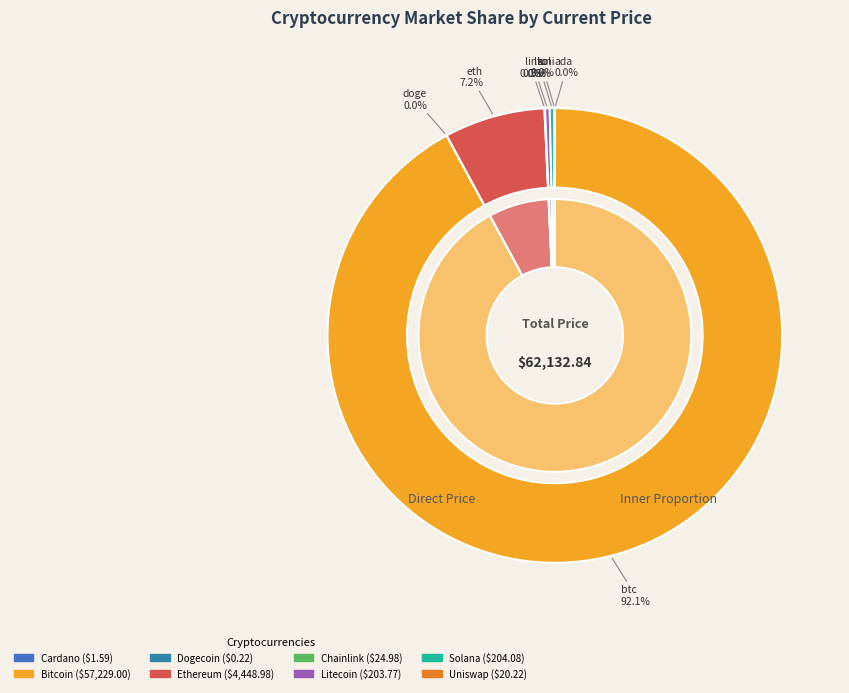

Which category has the biggest portion of the pie?

btc